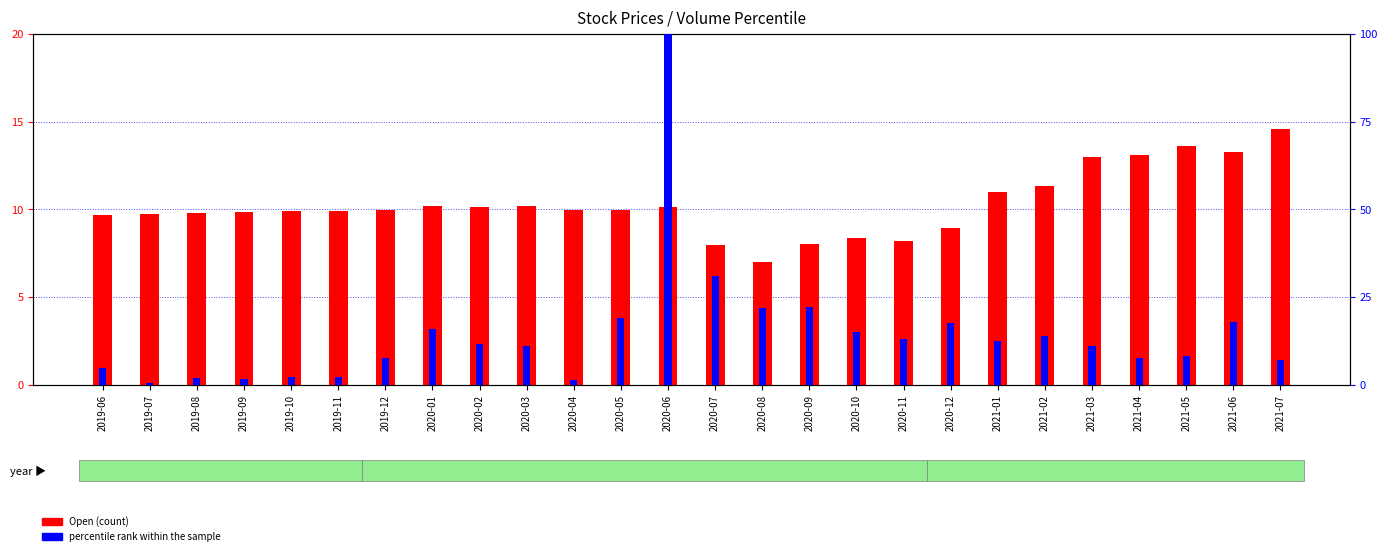

Reading right to left, list all the values displayed in this chart.

Open: 14.6	13.3	13.6	13.1	13.0	11.4	11.0	8.9	8.2	8.4	8.0	7.0	7.9	10.1	10.0	9.9	10.2	10.1	10.2	9.9	9.9	9.9	9.9	9.8	9.7	9.7
percentile rank within the sample: 7.1	17.8	8.2	7.5	10.9	13.8	12.6	17.6	13.2	15.2	22.1	21.9	30.9	100.0	19.0	1.4	11.0	11.6	15.9	7.5	2.2	2.3	1.8	2.0	0.6	4.7